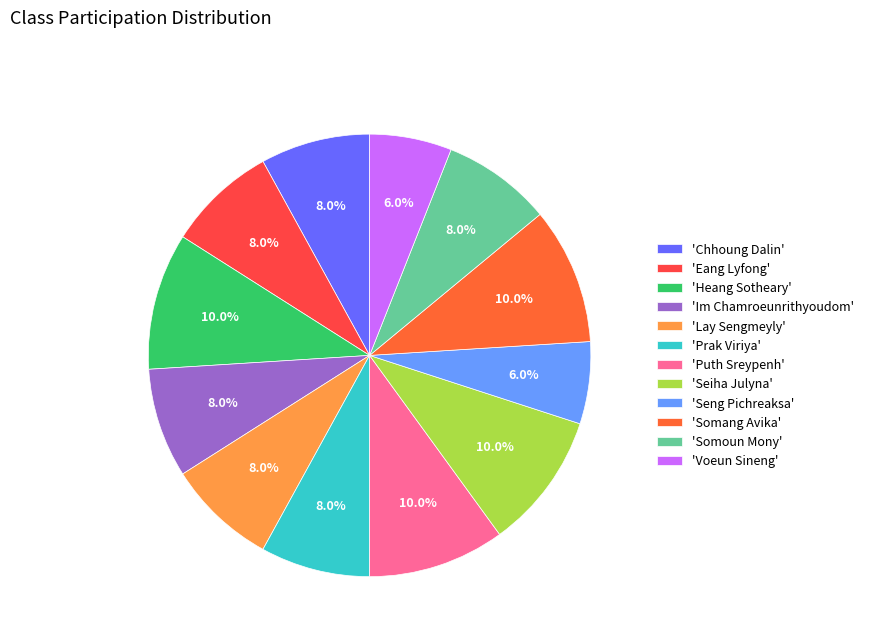

Count the number of slices in the pie.

12